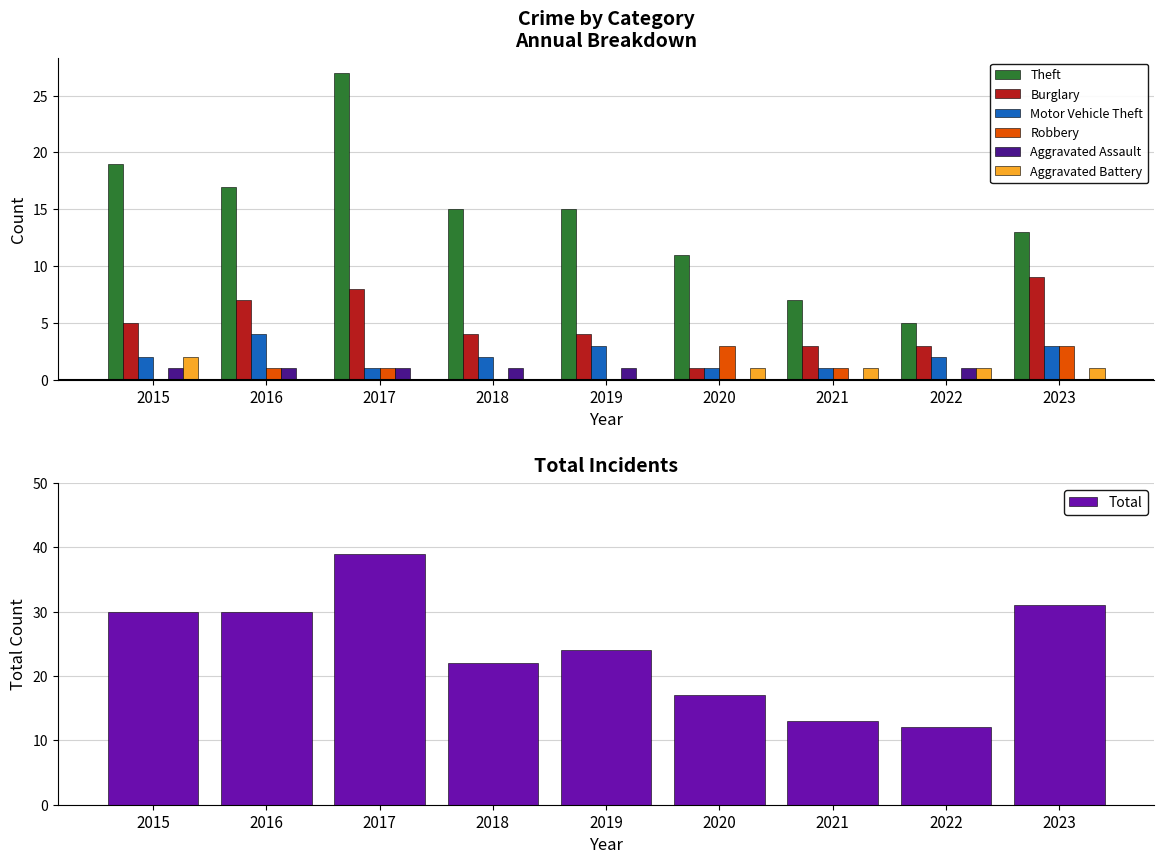

Which category has the highest value in the Burglary series?

2023